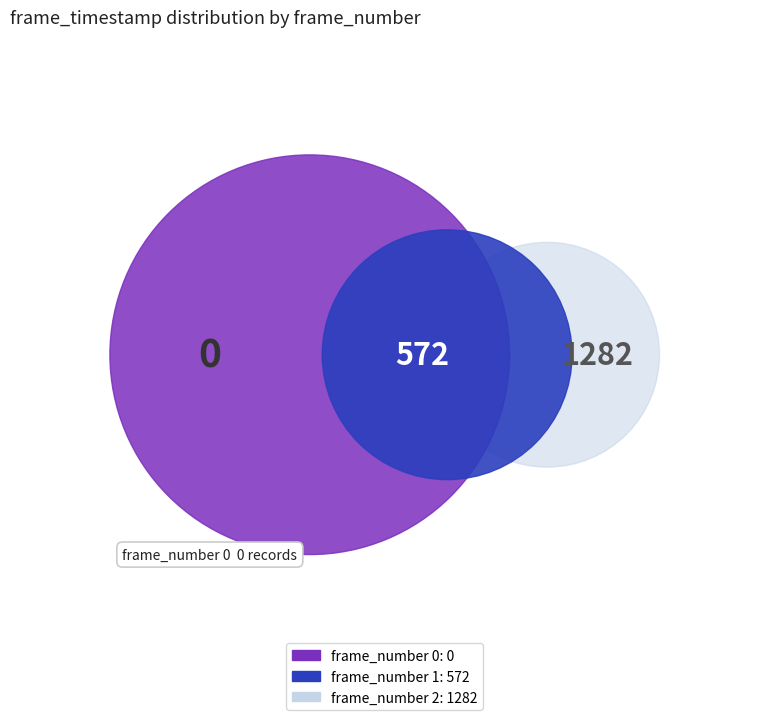

The 0 slice represents 10% of the pie. True or false?

False